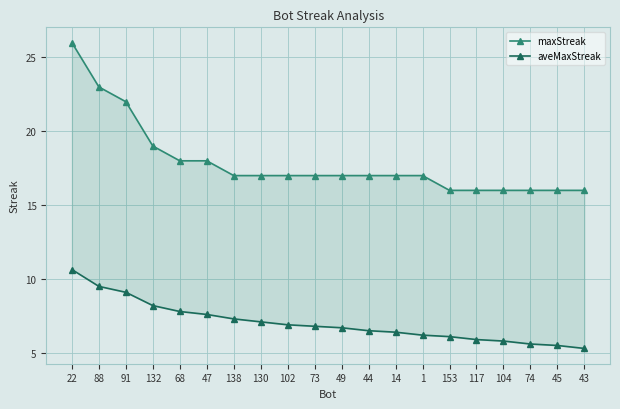

Which series has the largest total across all categories?

maxStreak